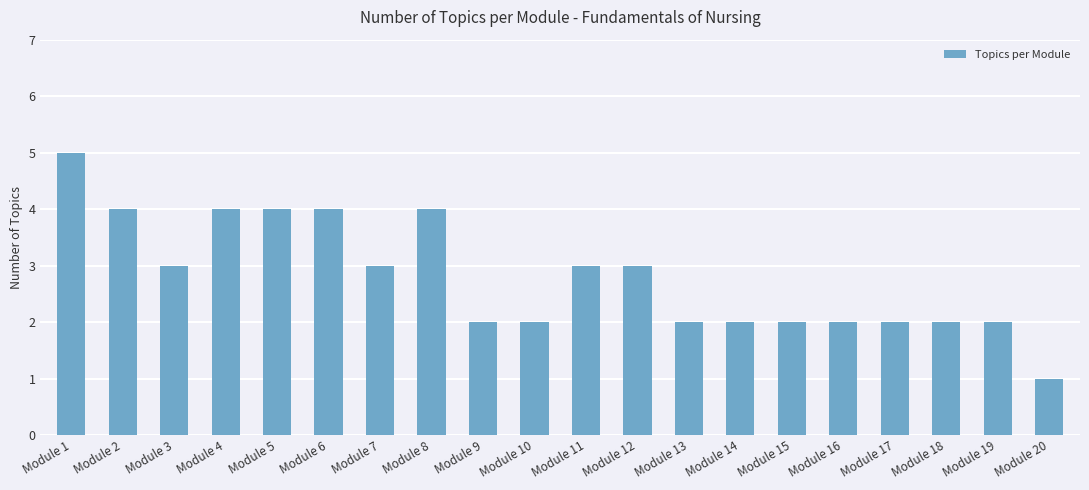

Reading left to right, transcribe all the data shown in this chart.

5	4	3	4	4	4	3	4	2	2	3	3	2	2	2	2	2	2	2	1